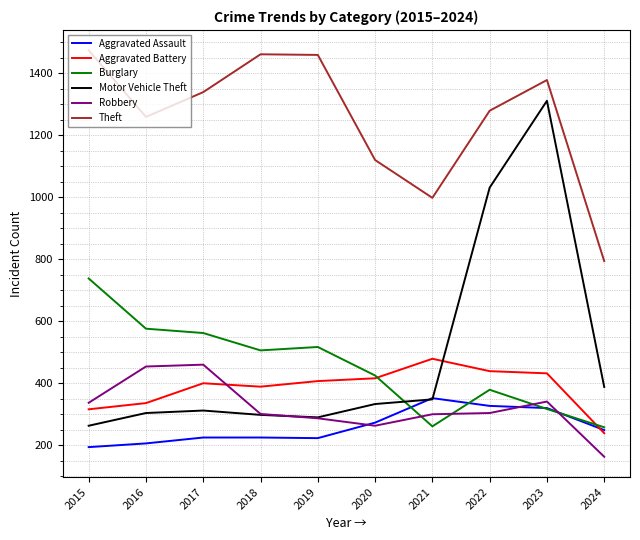

What is the sum of the Aggravated Assault values at 2021 and 2022?

679